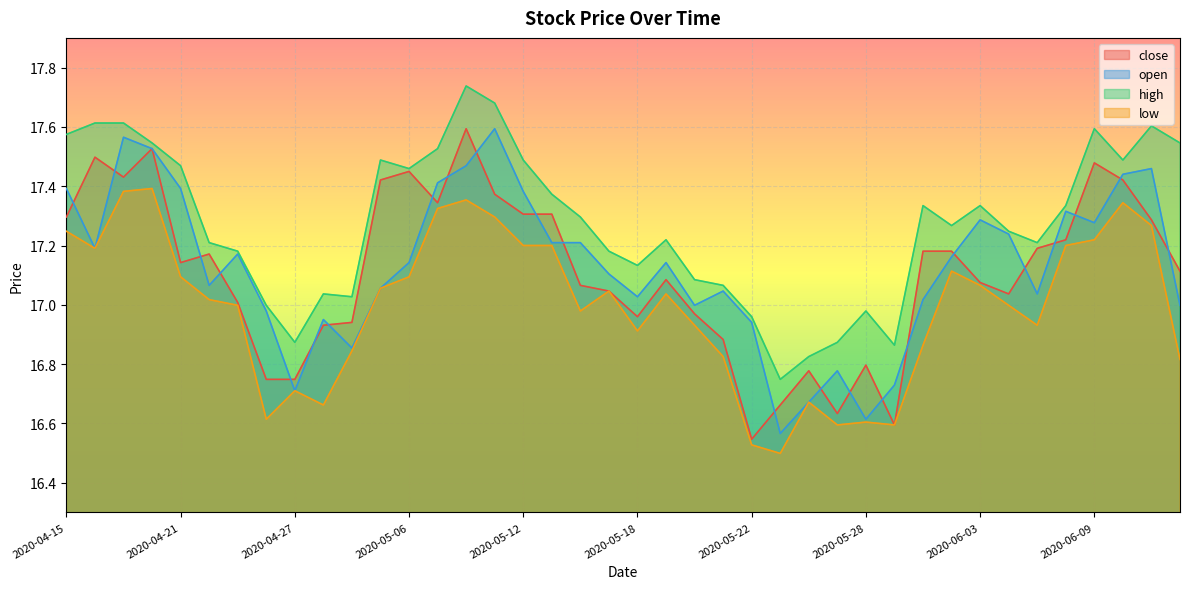

What is the total value across all series at 2020-04-23?

68.4